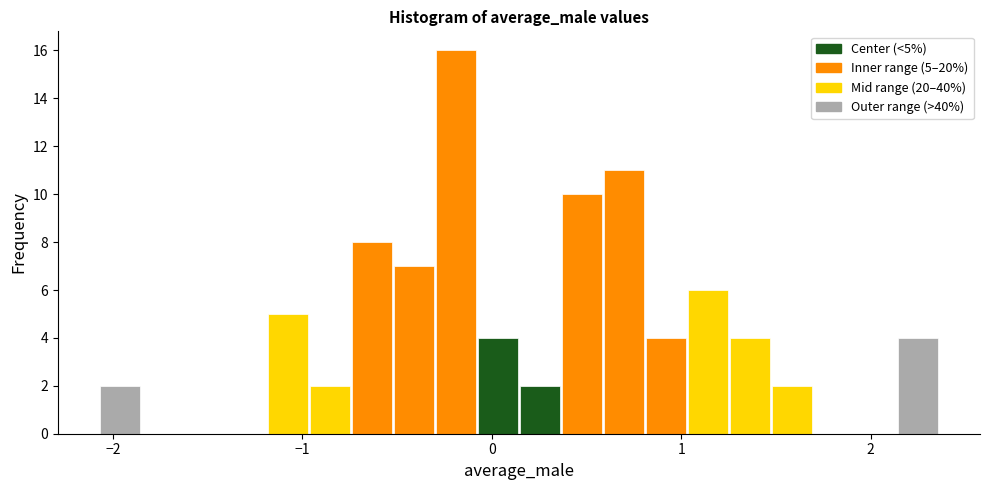

Read against the x-axis, roughly where is the centre of the tallest bar?

-0.2